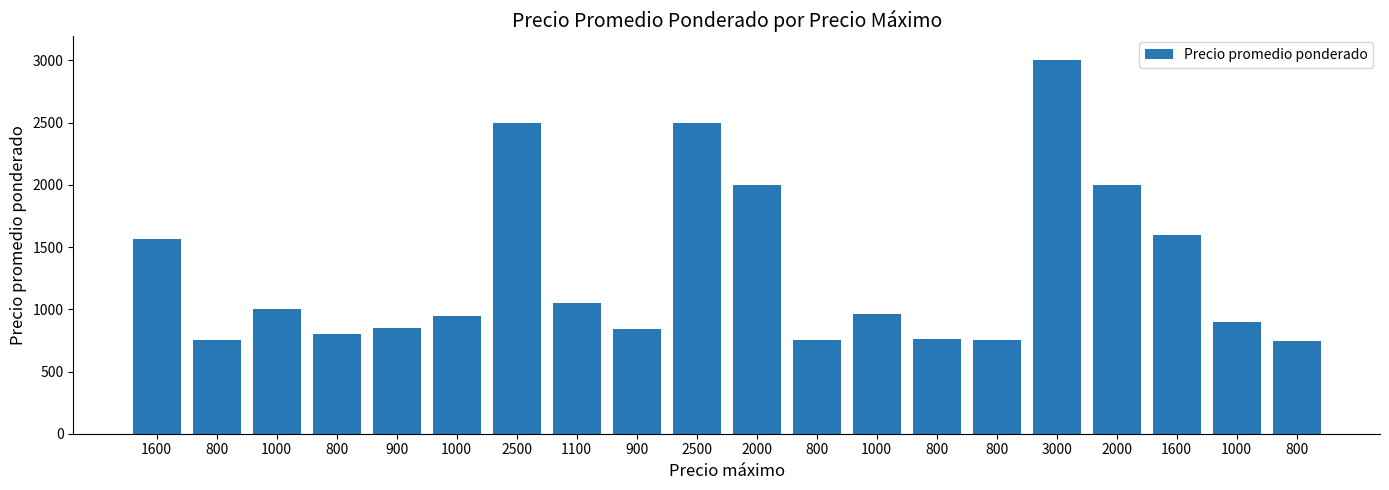

True or false: the data shows 756 at 800.

True